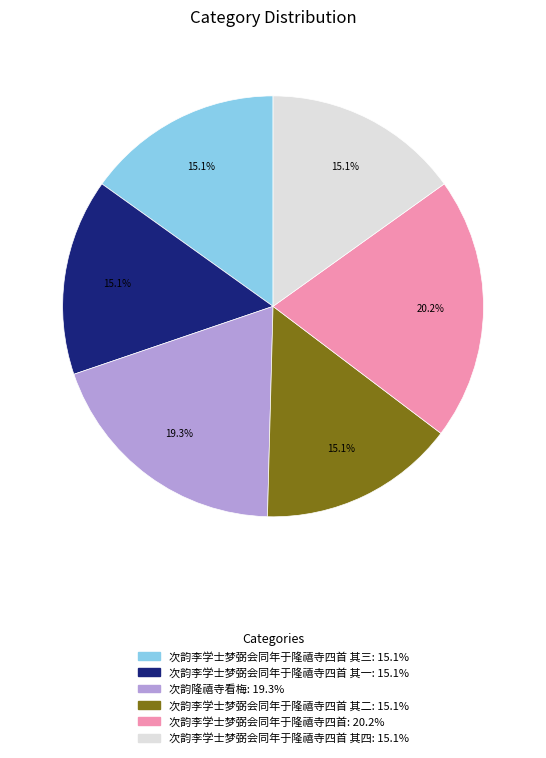

Does any single category account for the majority?

No